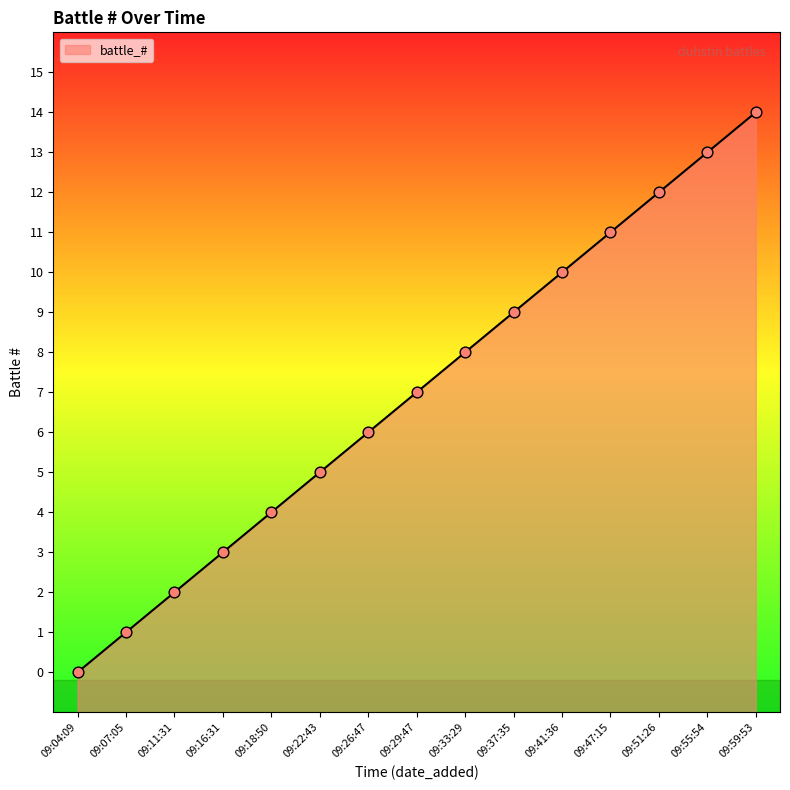

What is the ratio of the value at 09:55:54 to the value at 09:07:05?

13.0